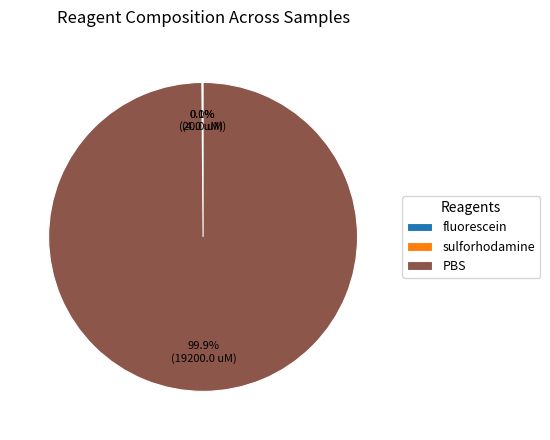

What percentage is NOT represented by PBS?

0.1%